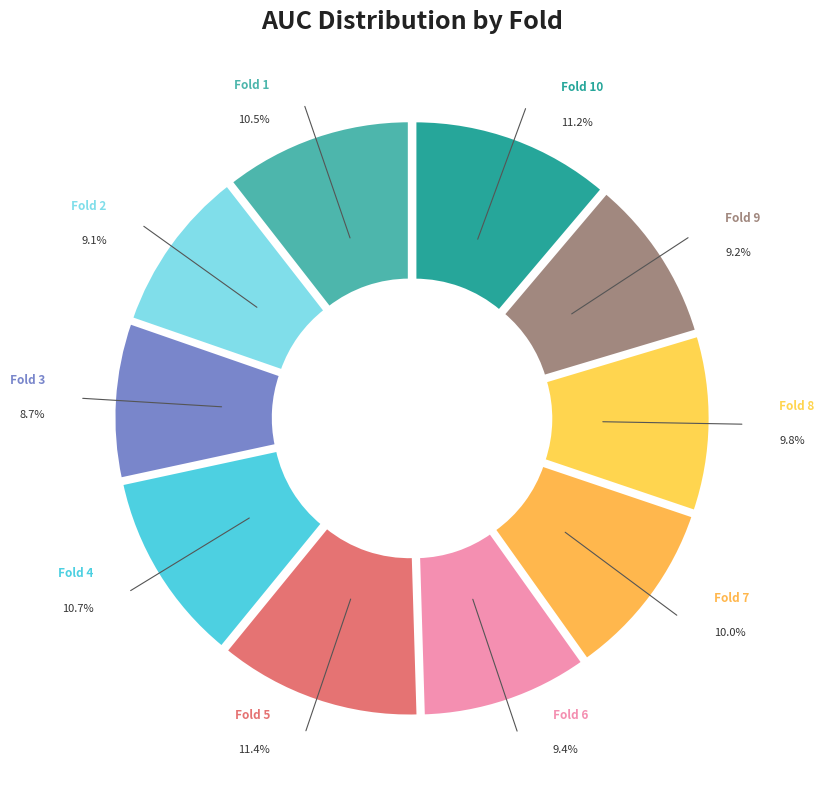

Which has a higher value, Fold 4 or Fold 6?

Fold 4